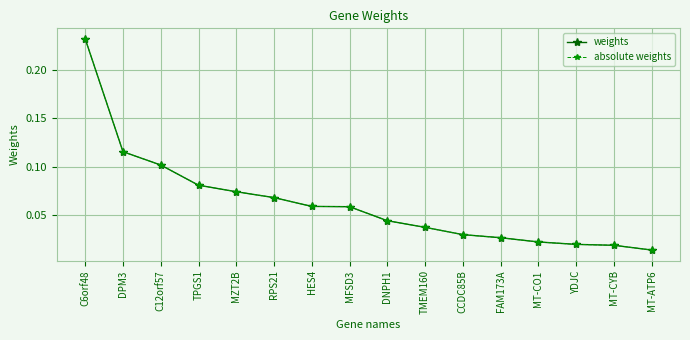

True or false: absolute weights and weights intersect in this chart.

False